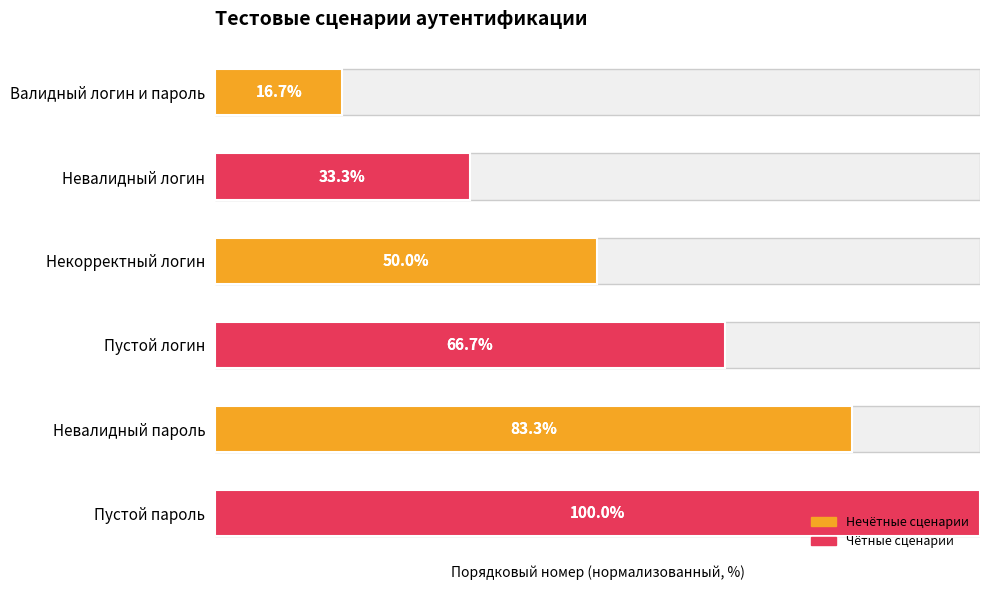

Rank the categories by value from lowest to highest.

Валидный логин и пароль, Невалидный логин, Некорректный логин, Пустой логин, Невалидный пароль, Пустой пароль